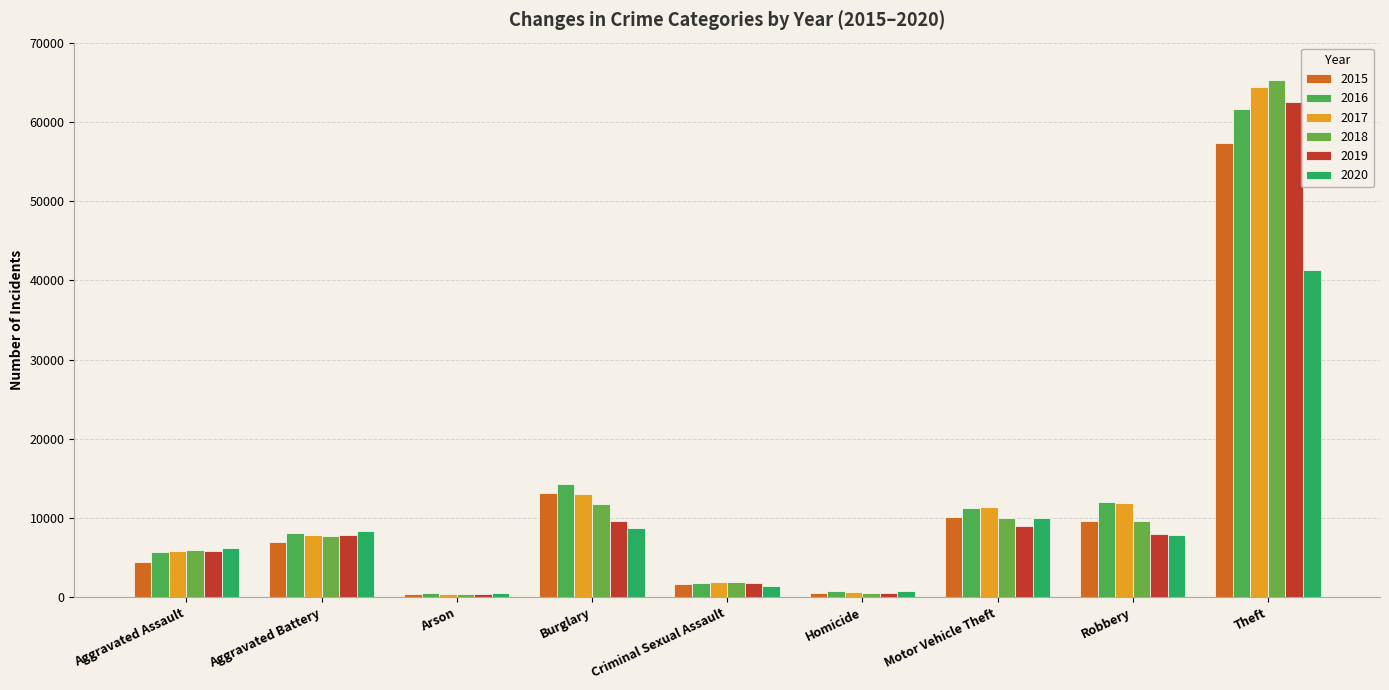

Which has a higher value, Arson or Motor Vehicle Theft?

Motor Vehicle Theft